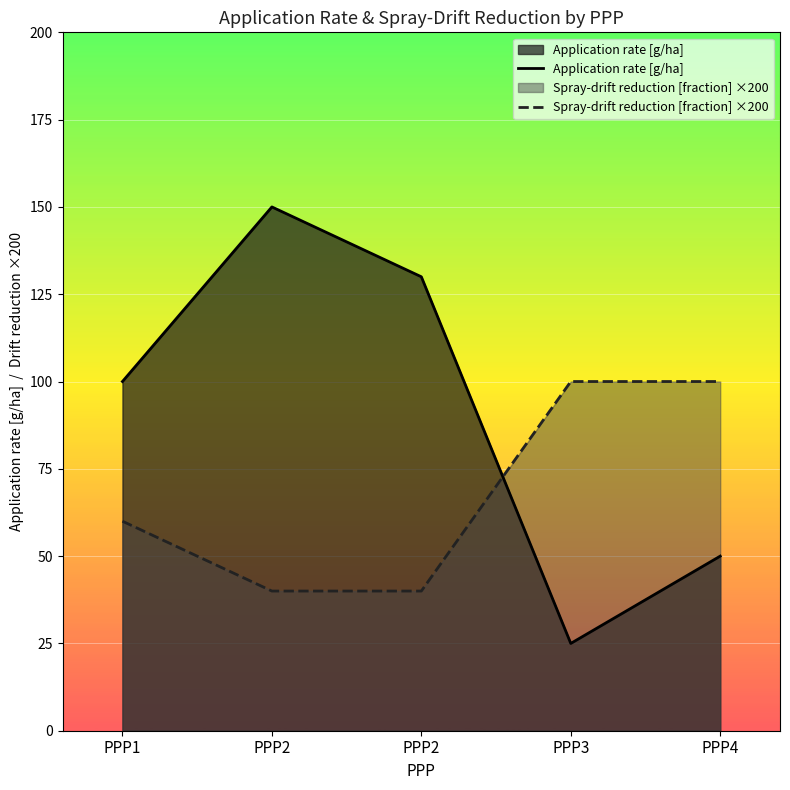

The value of Application rate [g/ha] at PPP2 is 46. True or false?

False